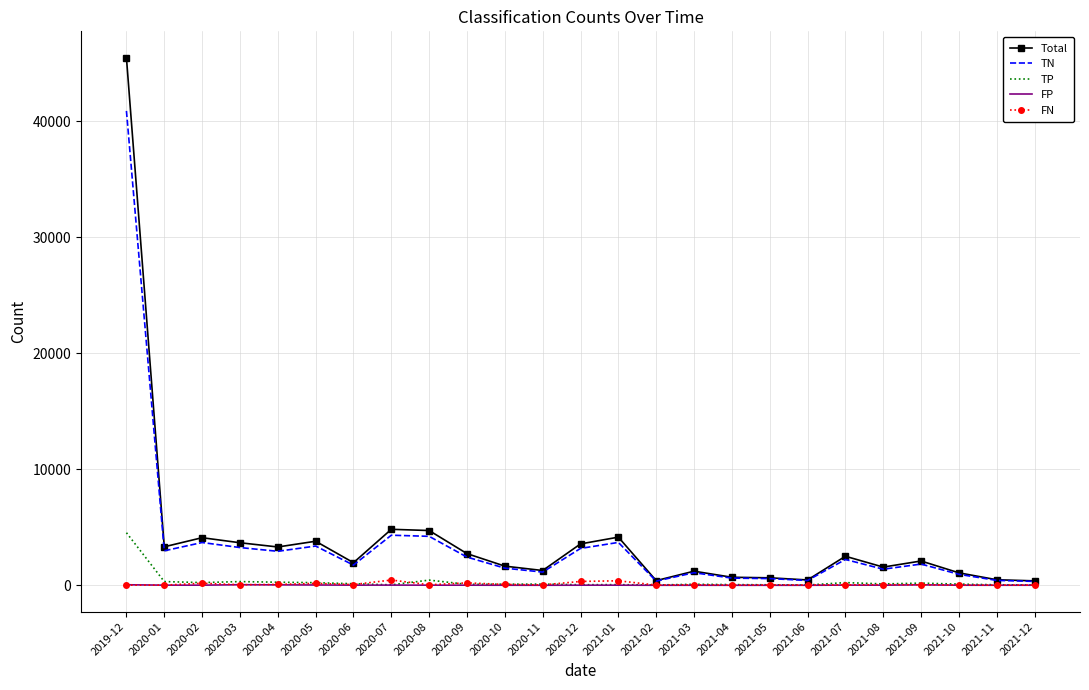

Which series has the widest spread of values?

Total